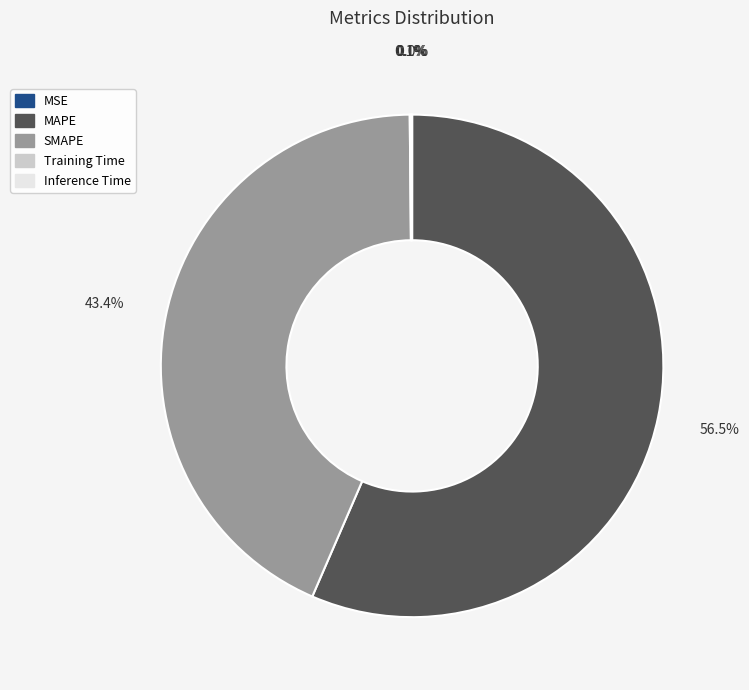

To the nearest percent, what is the average slice percentage?

20%